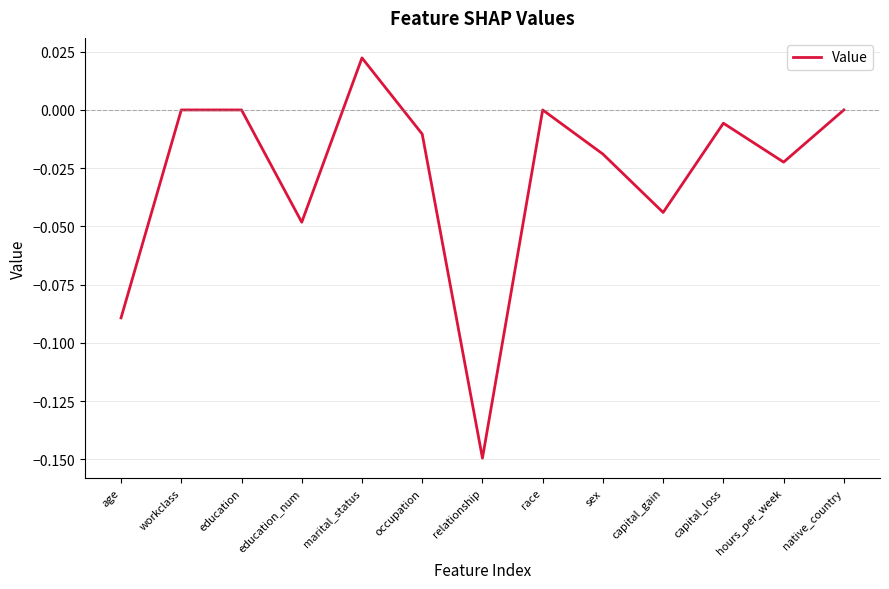

True or false: the data shows -0.0 at occupation.

True